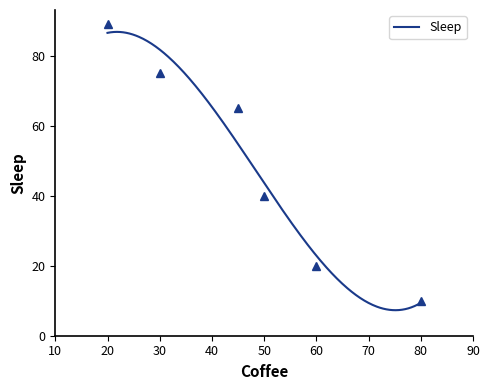

Reading left to right, extract all data points from this chart.

89	75	65	40	20	10